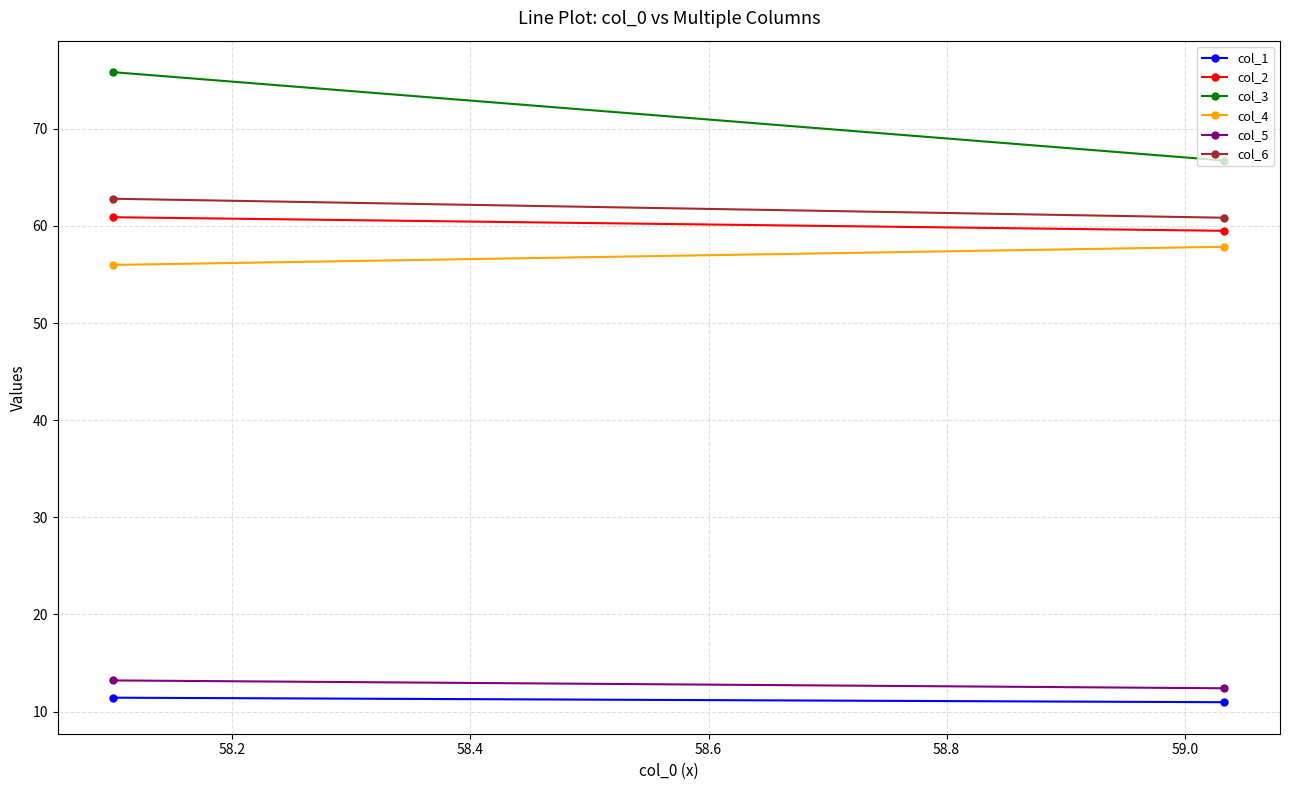

Reading right to left, what are all the values shown in this chart?

col_1: 11.0	11.4
col_2: 59.5	60.9
col_3: 66.7	75.8
col_4: 57.9	56.0
col_5: 12.4	13.2
col_6: 60.8	62.8